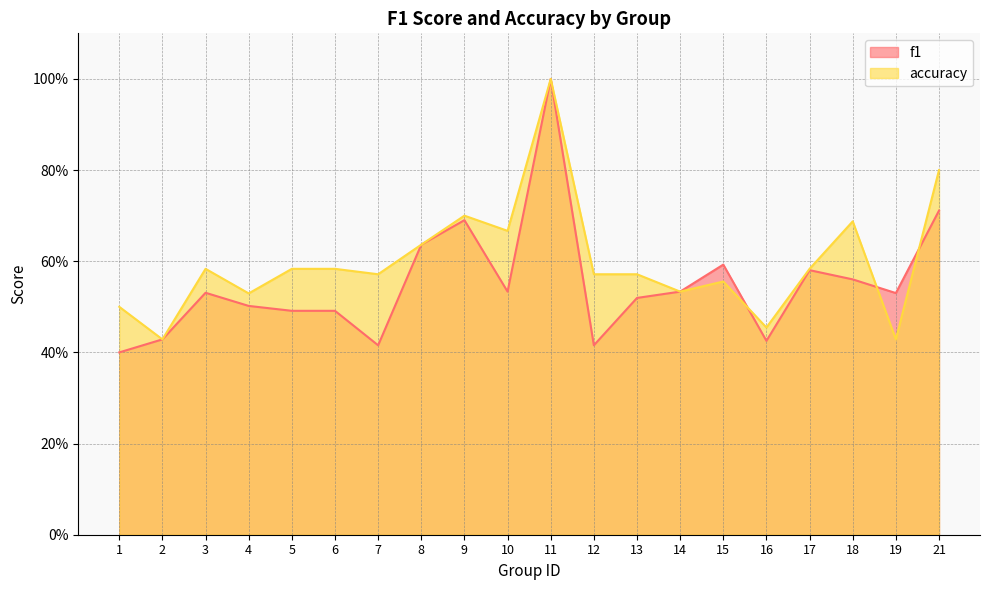

What is the maximum value for accuracy?

1.0